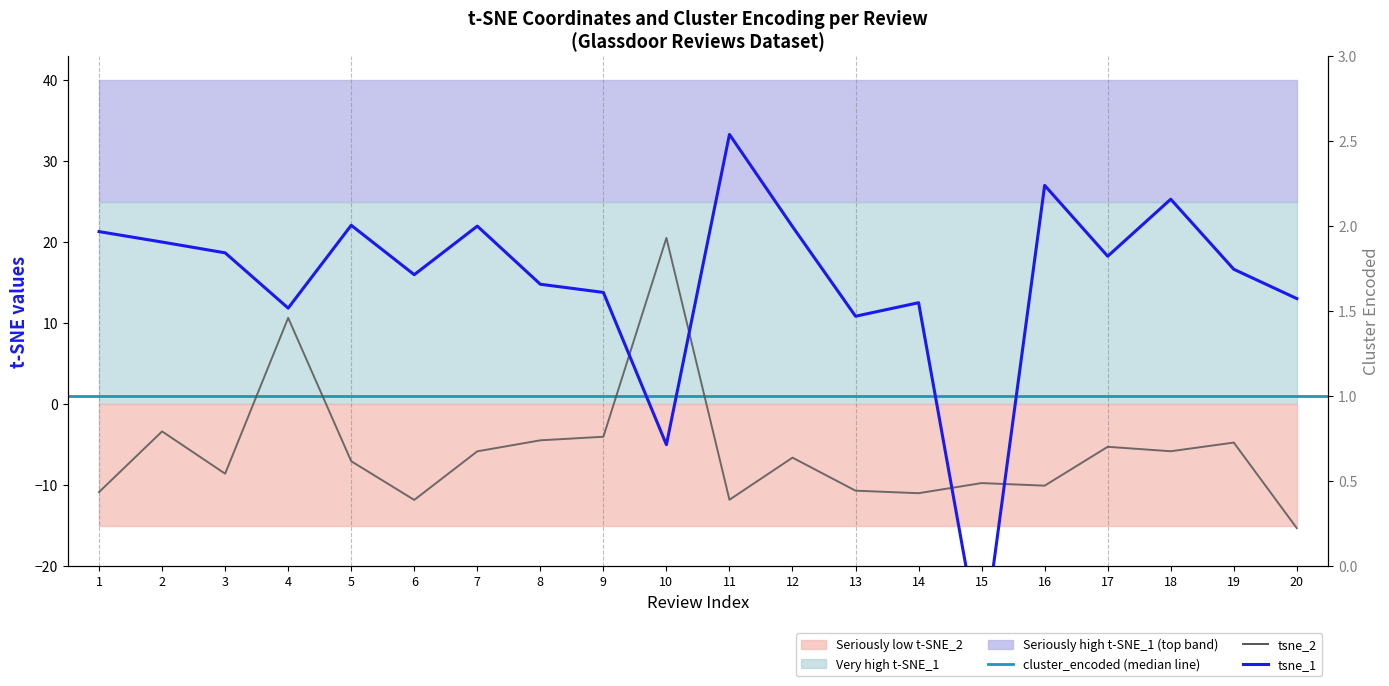

List the labels in order of tsne_1 value, largest first.

11, 16, 18, 5, 7, 12, 1, 2, 3, 17, 19, 6, 8, 9, 20, 14, 4, 13, 10, 15